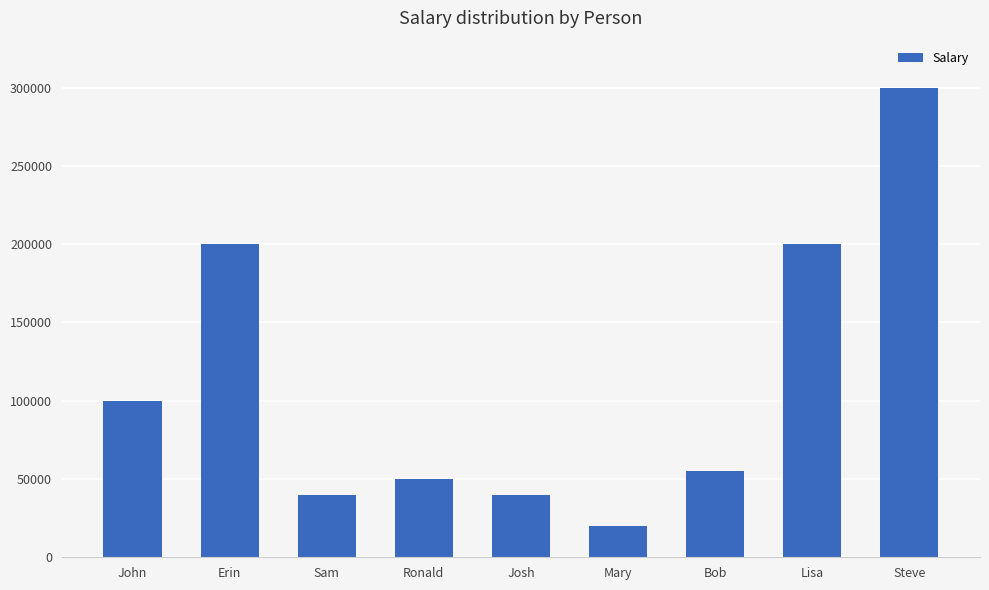

Which category has the lowest value across all series?

Mary